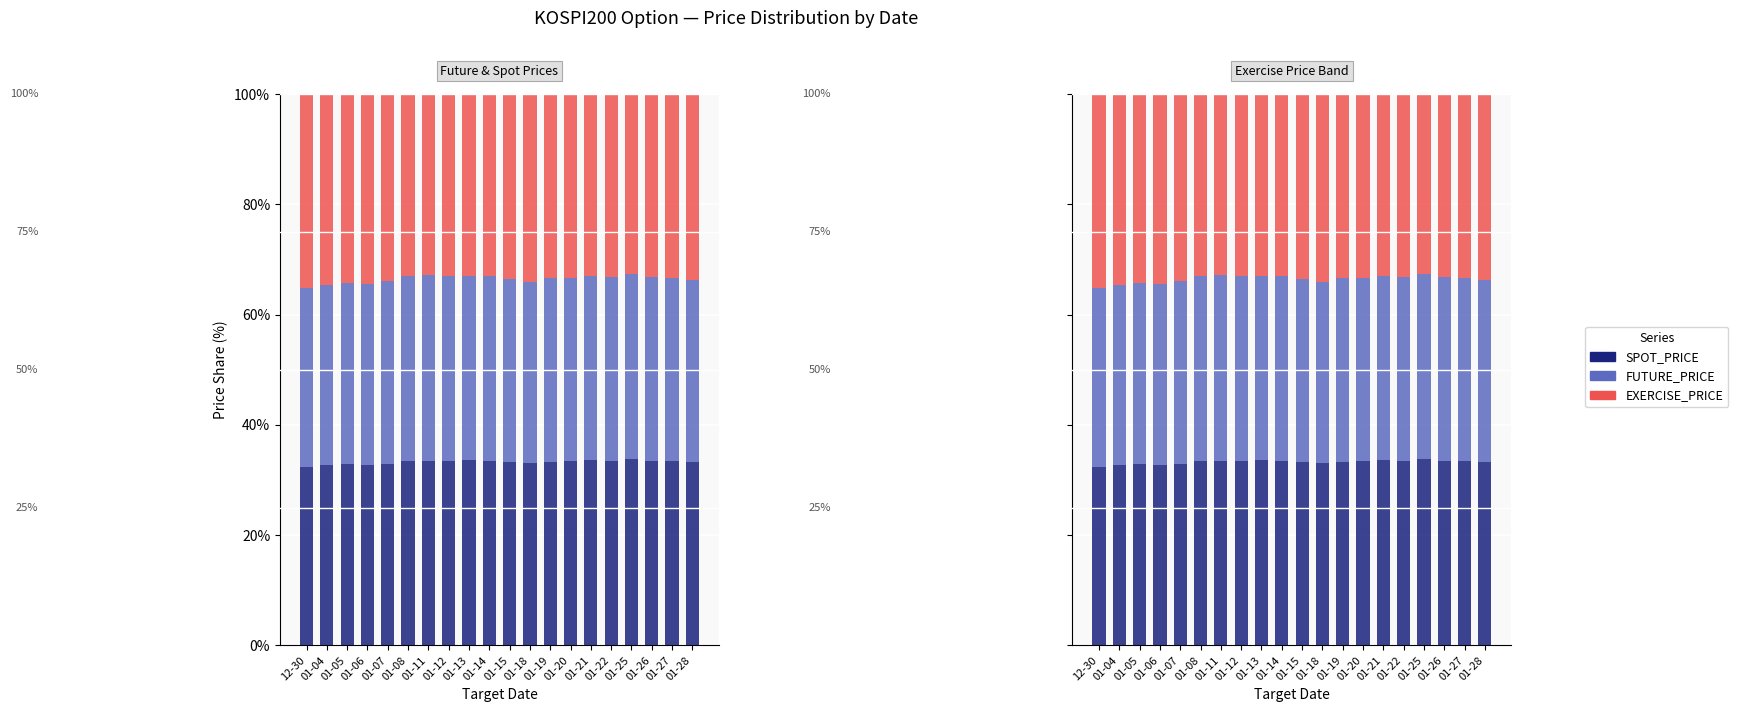

What is the approximate value of FUTURE_PRICE at 01-11?

33.6